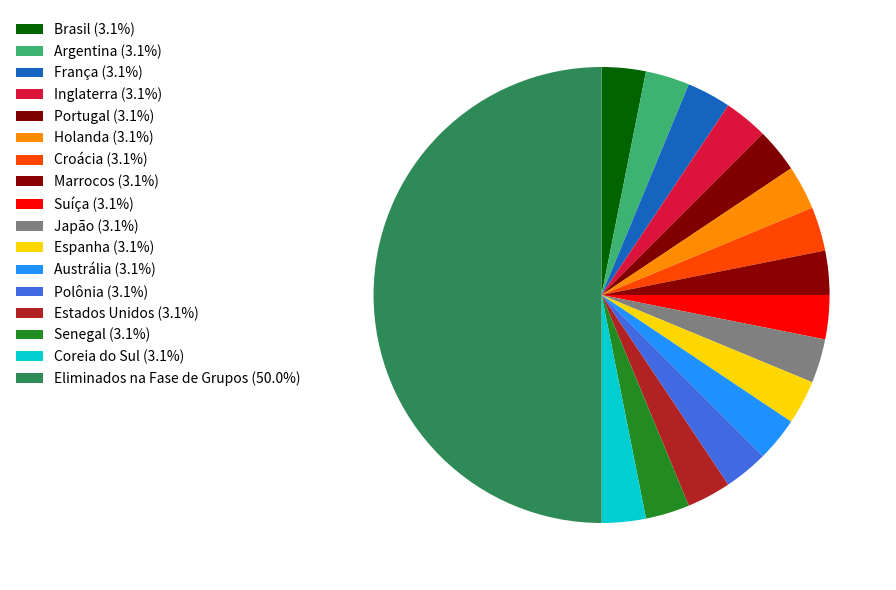

Count the number of slices in the pie.

17